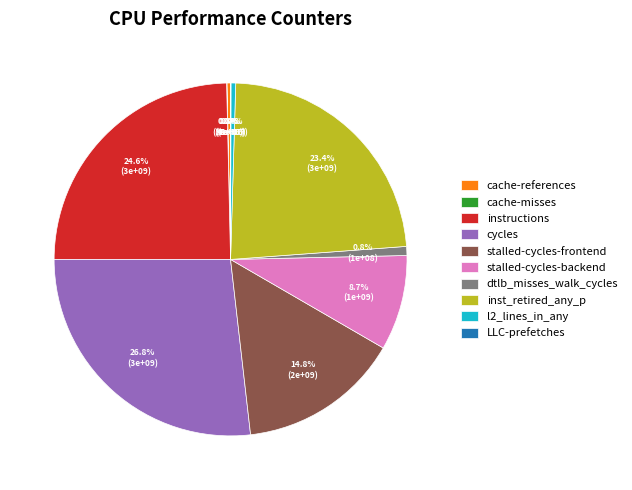

Which has a higher value, dtlb_misses_walk_cycles or inst_retired_any_p?

inst_retired_any_p